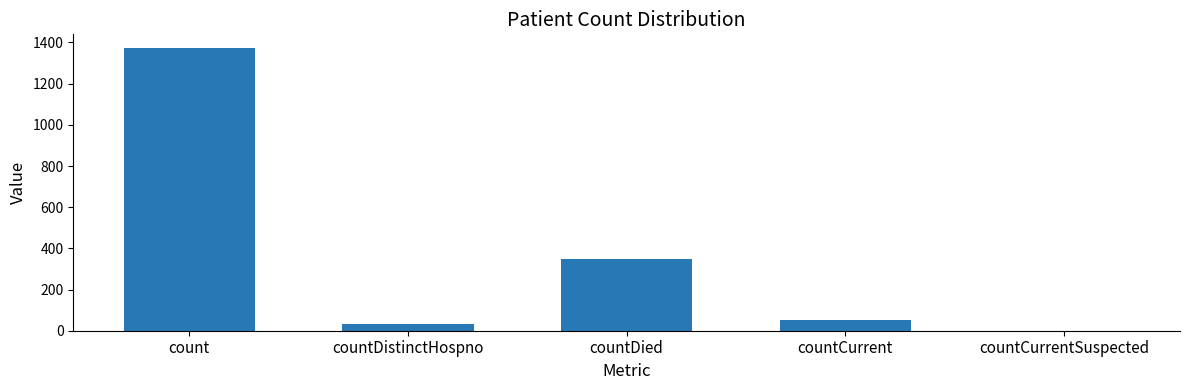

The value at countCurrentSuspected is 0. True or false?

True